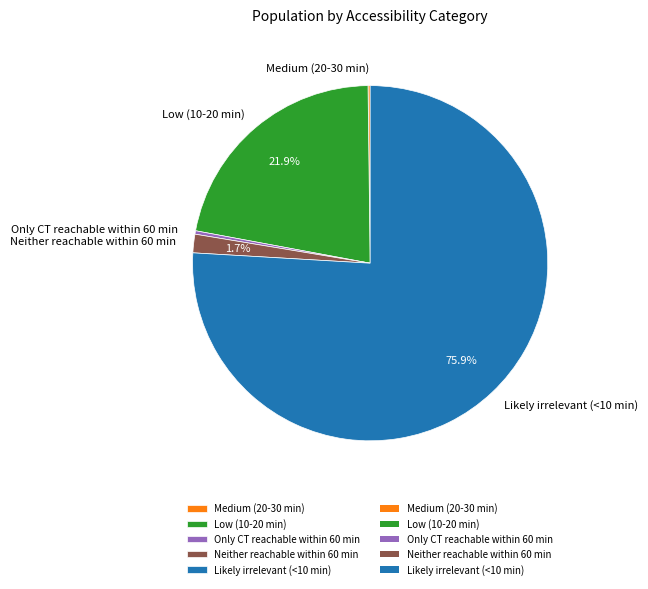

What portion of the pie excludes Low (10-20 min)?

78.1%